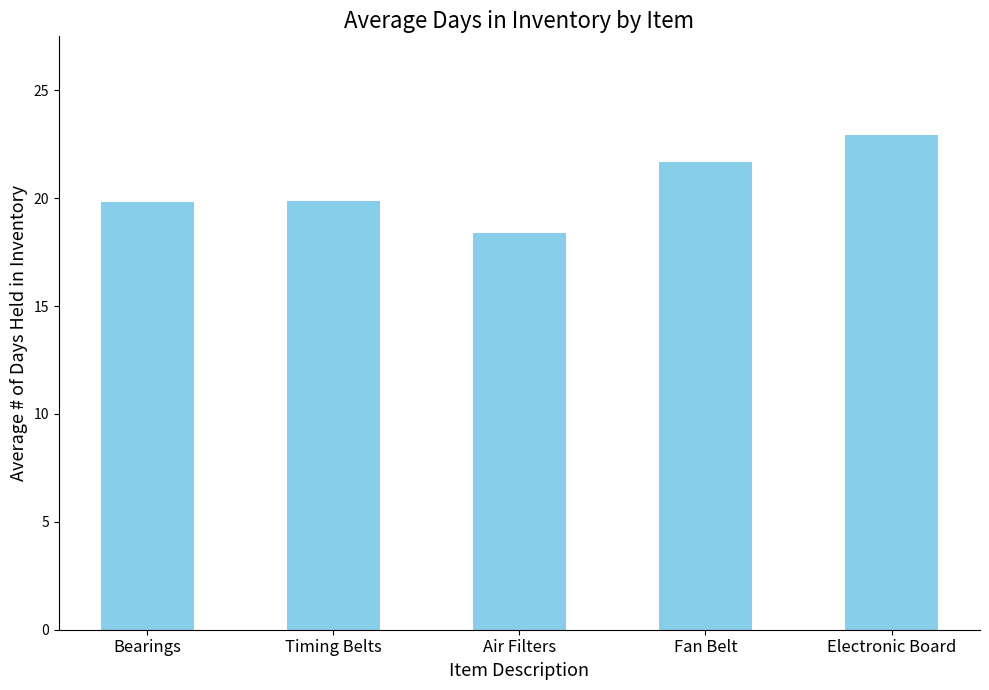

Read the value at Air Filters.

18.4